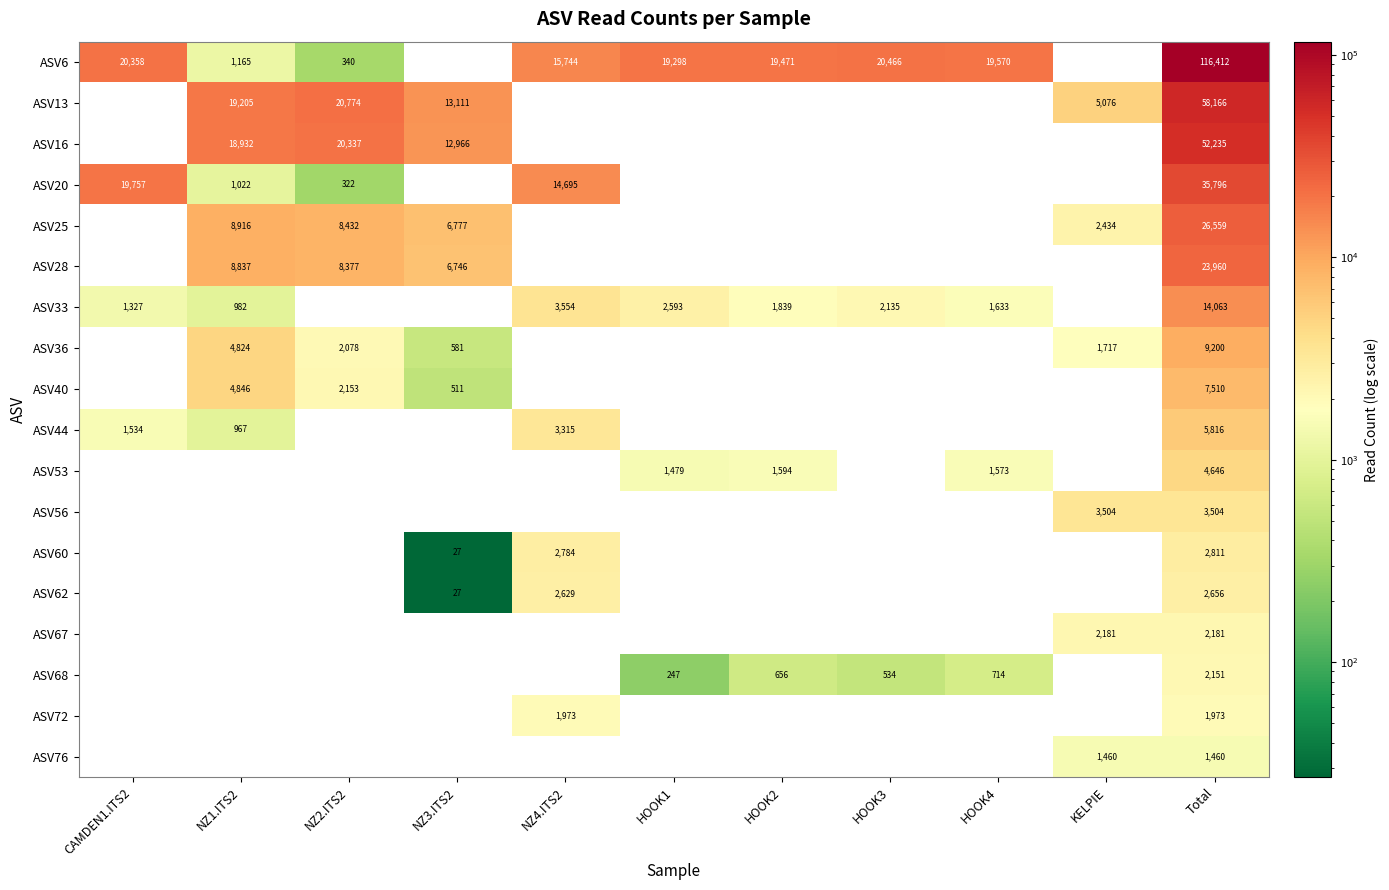

What is the highest value of the ASV40 series?

7510